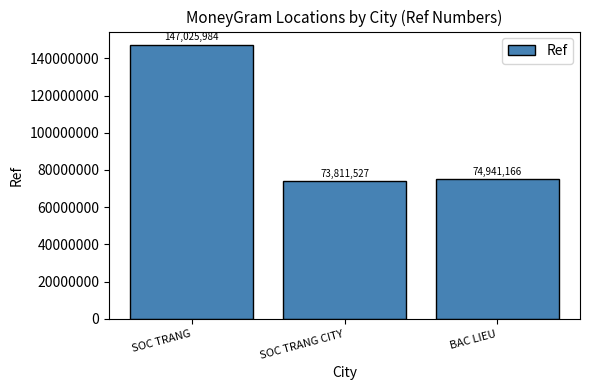

Rank the categories by value from highest to lowest.

SOC TRANG, BAC LIEU, SOC TRANG CITY